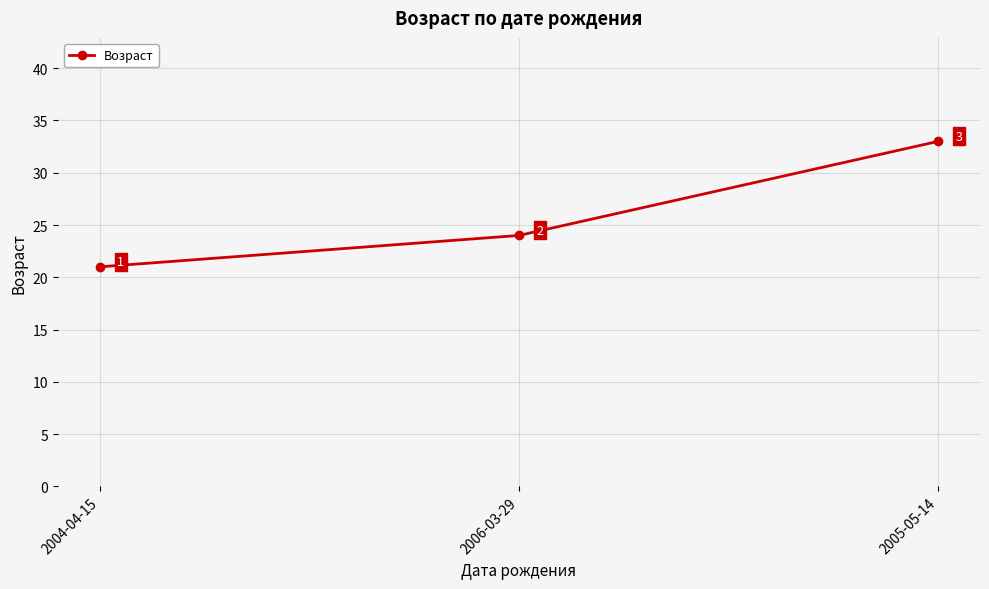

Does the chart display data point markers on the line(s)?

Yes